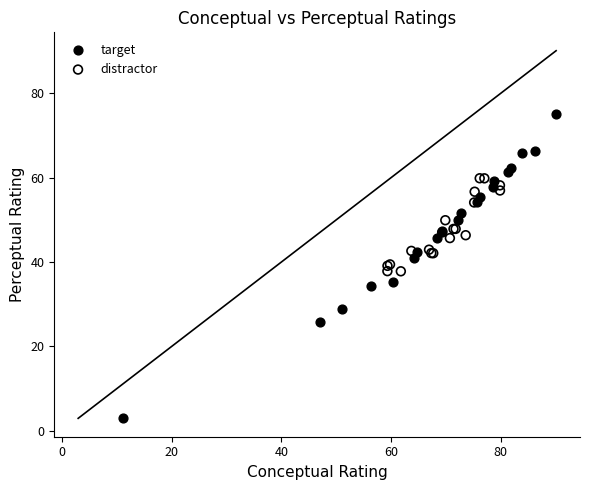

Which series contains the lowest Y value?

target